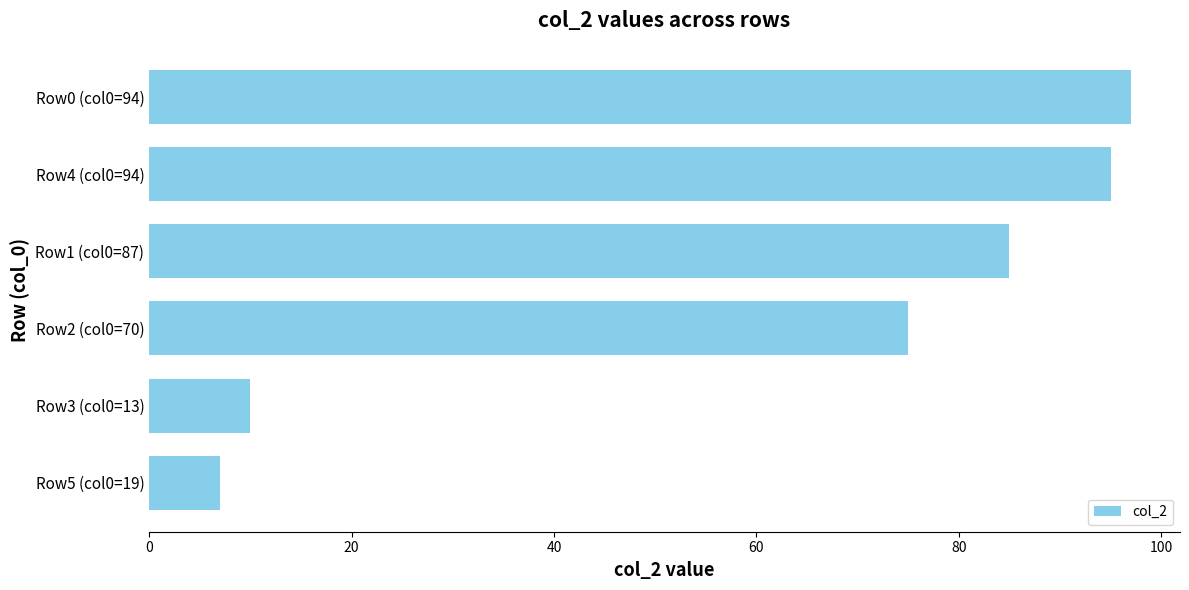

What is the change in value from Row1 (col0=87) to Row4 (col0=94)?

+10